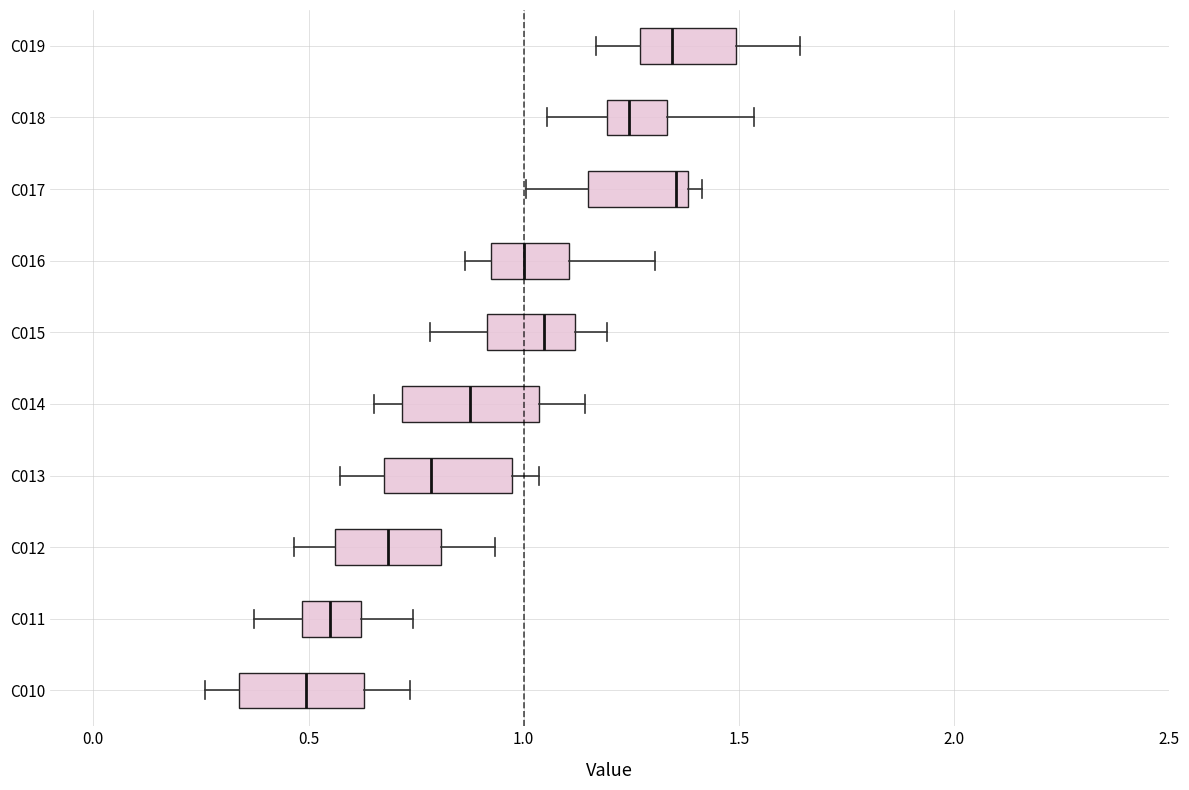

Reading bottom to top, read every box against the x-axis: the position of its median line, the range the box covers, and the ends of its whiskers. The values are not printed on the chart, so give them approximately, as read against the axis.

C010: median 0.50, box 0.35 to 0.65, whiskers 0.25 to 0.75
C011: median 0.55, box 0.50 to 0.60, whiskers 0.35 to 0.75
C012: median 0.70, box 0.55 to 0.80, whiskers 0.45 to 0.95
C013: median 0.80, box 0.70 to 0.95, whiskers 0.55 to 1.05
C014: median 0.90, box 0.70 to 1.05, whiskers 0.65 to 1.15
C015: median 1.05, box 0.90 to 1.10, whiskers 0.80 to 1.20
C016: median 1.00, box 0.90 to 1.10, whiskers 0.85 to 1.30
C017: median 1.35, box 1.15 to 1.40, whiskers 1.00 to 1.40 (just right of the box's right edge)
C018: median 1.25, box 1.20 to 1.35, whiskers 1.05 to 1.55
C019: median 1.35, box 1.25 to 1.50, whiskers 1.15 to 1.65